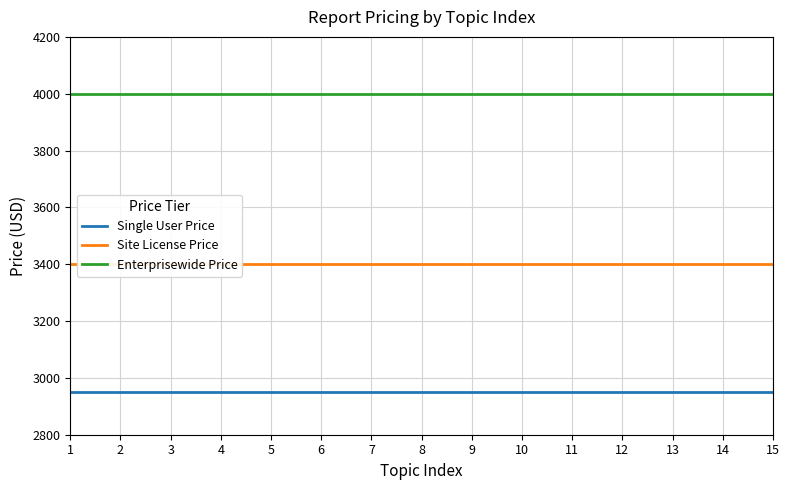

Count the number of categories in the chart.

15